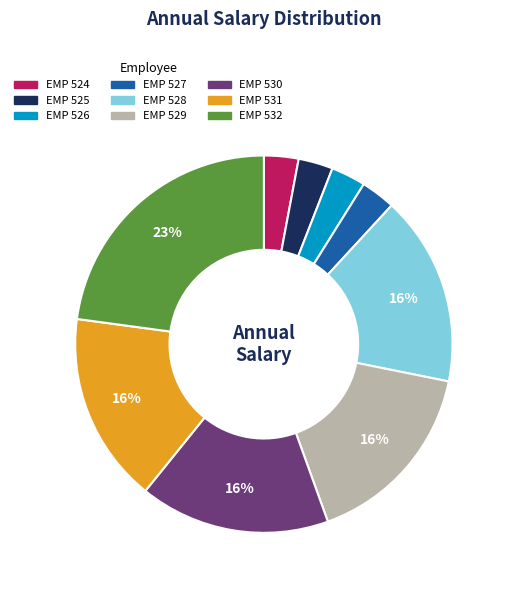

Does EMP 528 account for over 50% of the chart?

No